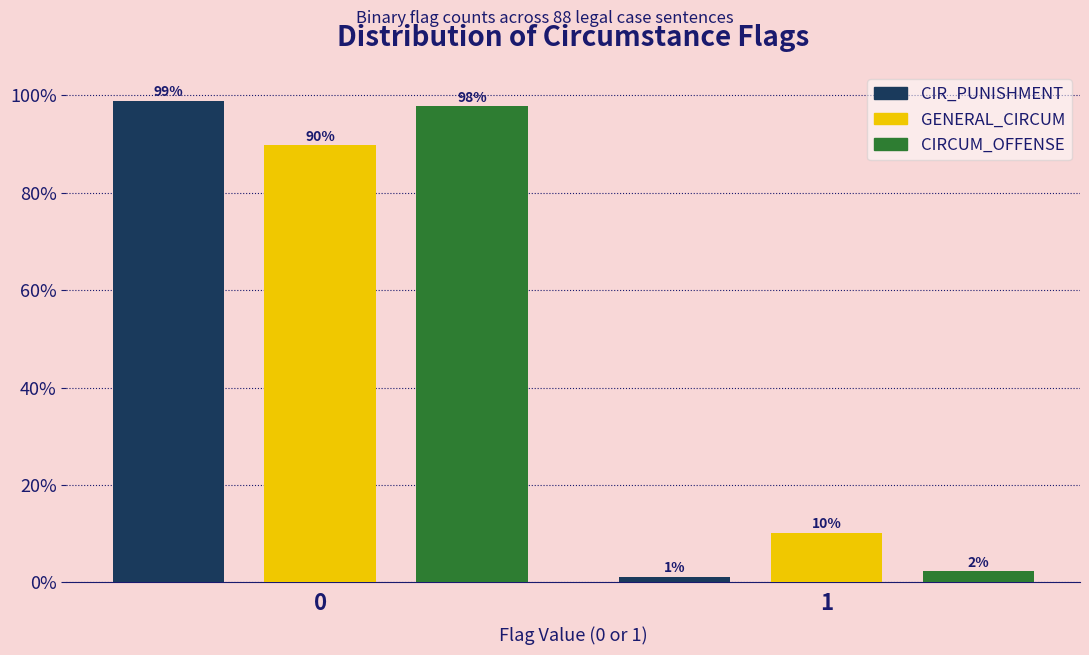

What value does the GENERAL_CIRCUM series have at 0?

89.8